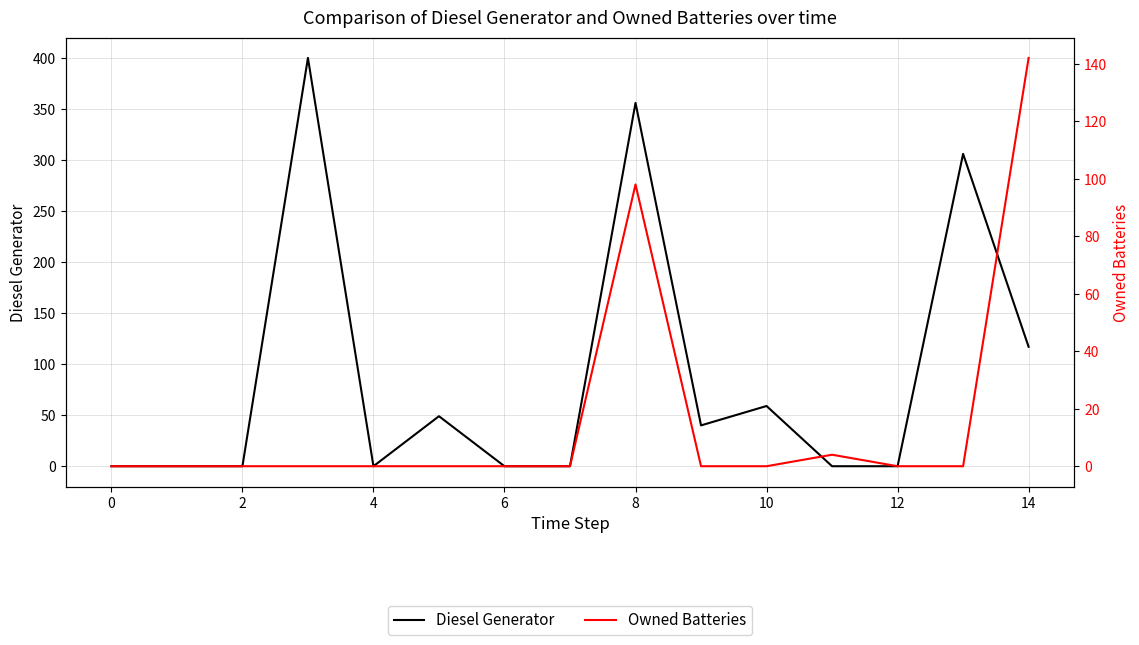

Reading right to left, list all the values displayed in this chart.

Diesel Generator: 117.0	306.0	0.0	0.0	59.0	40.0	356.0	0.0	0.0	49.0	0.0	400.0	0.0	0.0	0.0
Owned Batteries: 142.0	0.0	0.0	4.0	0.0	0.0	98.0	0.0	0.0	0.0	0.0	0.0	0.0	0.0	0.0